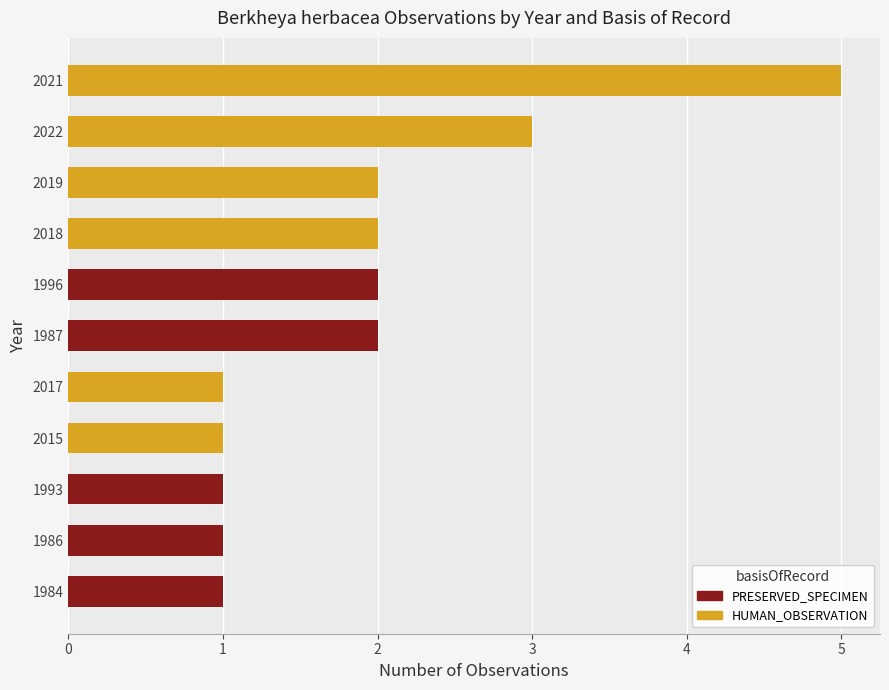

What is the total value across all series at 2021?

5